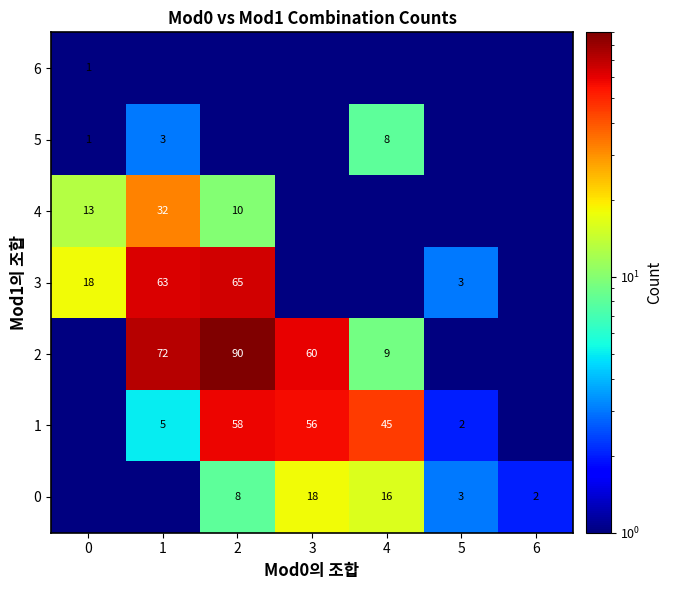

True or false: 3 has a value of 18.0 at 0.

True